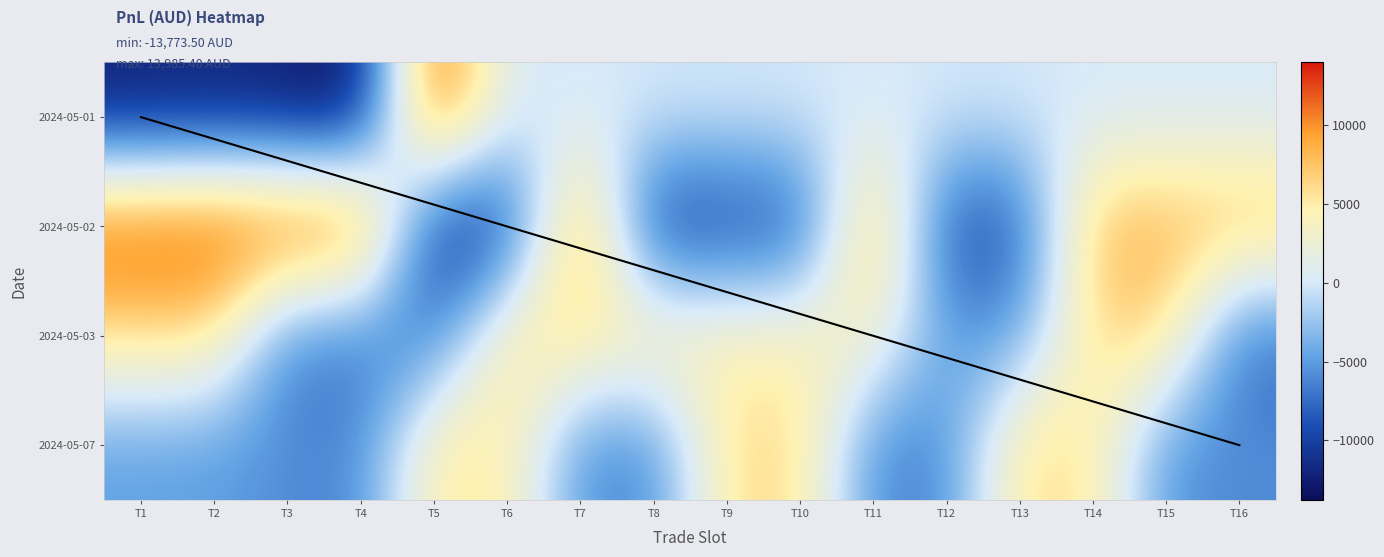

How many positive values does the 2024-05-02 series have?

9